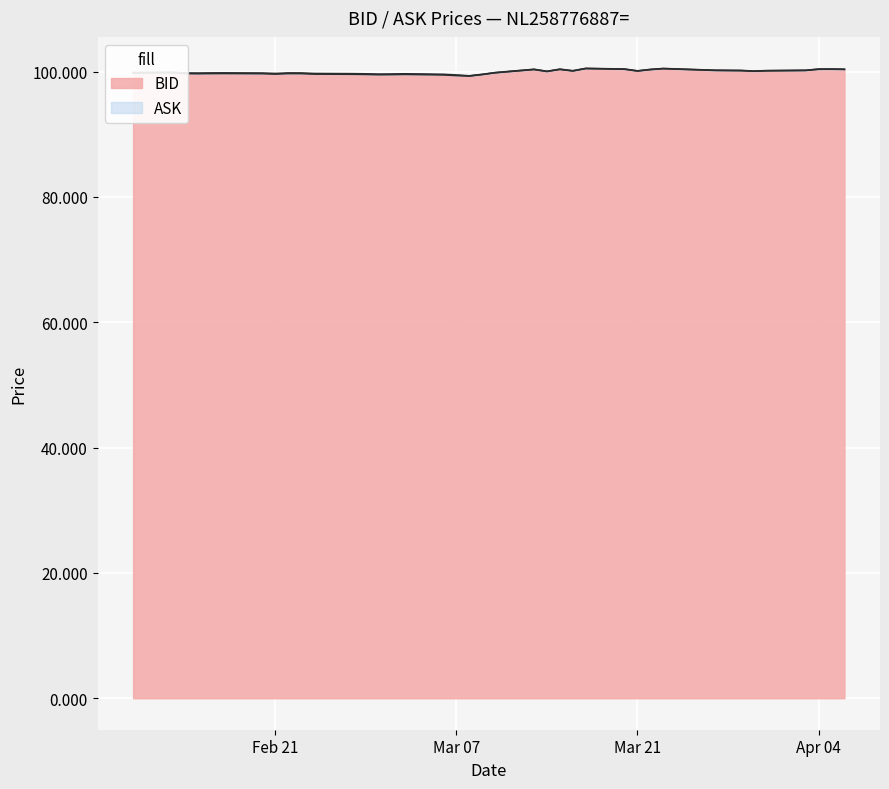

What is the greatest value displayed?

100.5